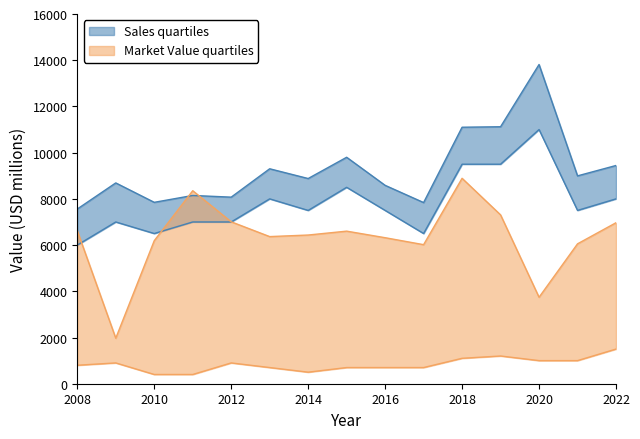

At which category does Profits reach its first local peak?

2009